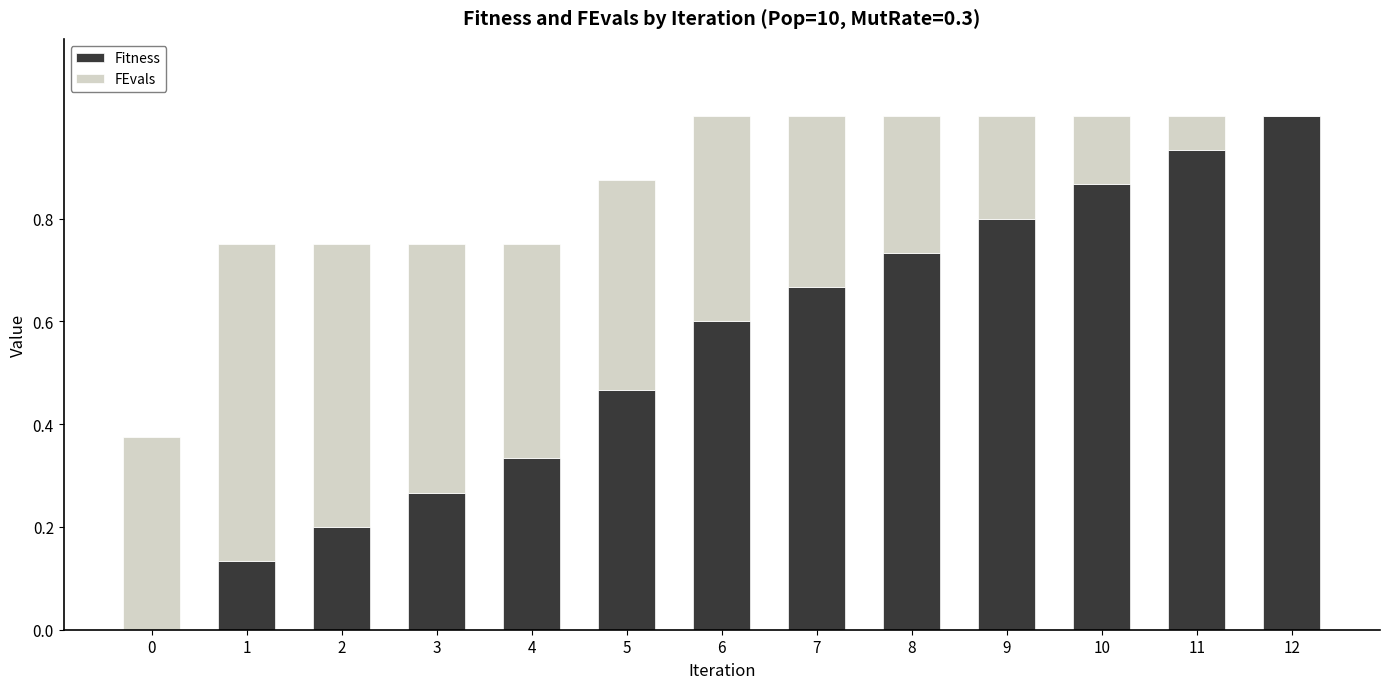

At which label does Fitness reach its peak?

12